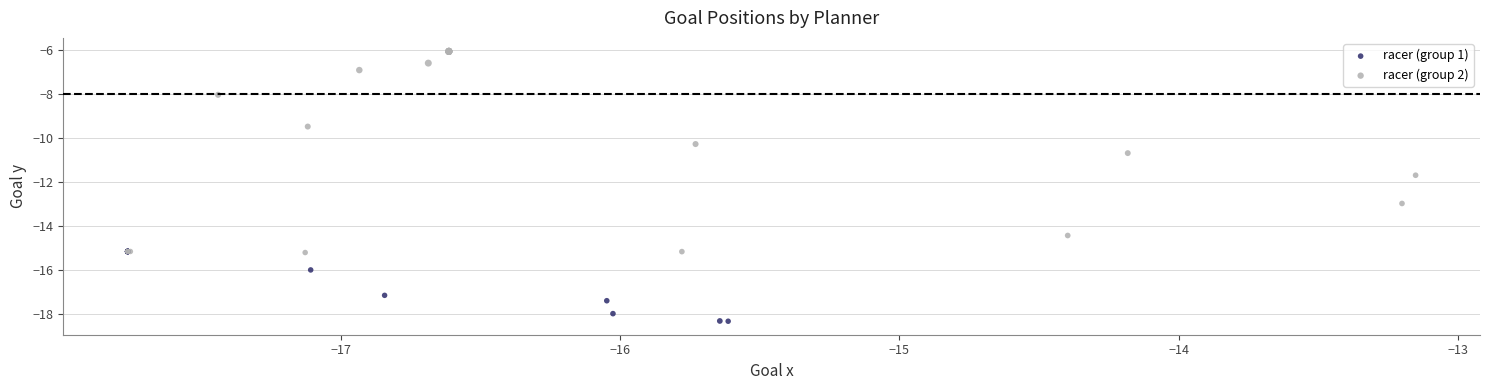

Which series contains the highest Y value?

racer (group 2)